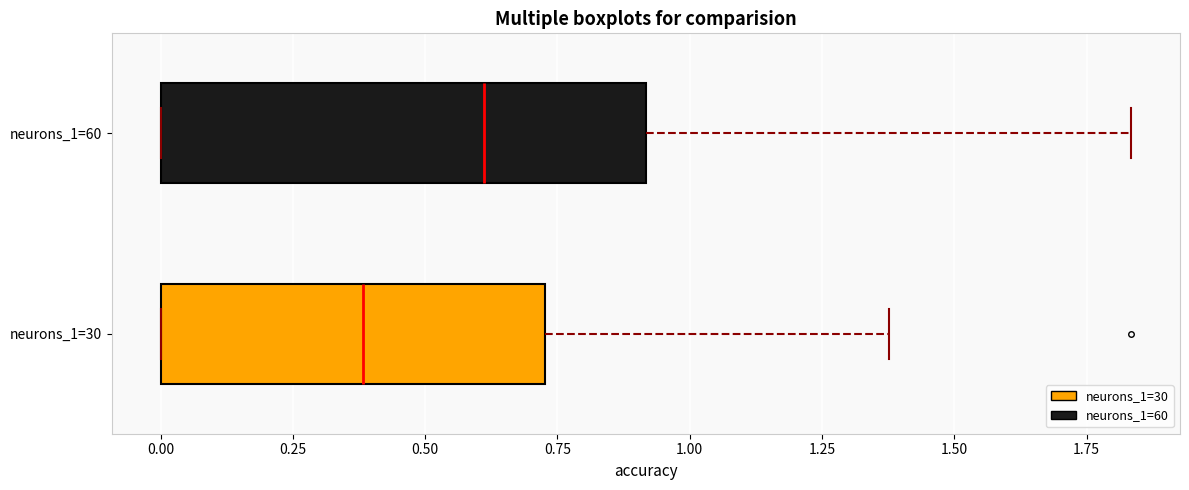

Which box's median line is the furthest to the right?

neurons_1=60